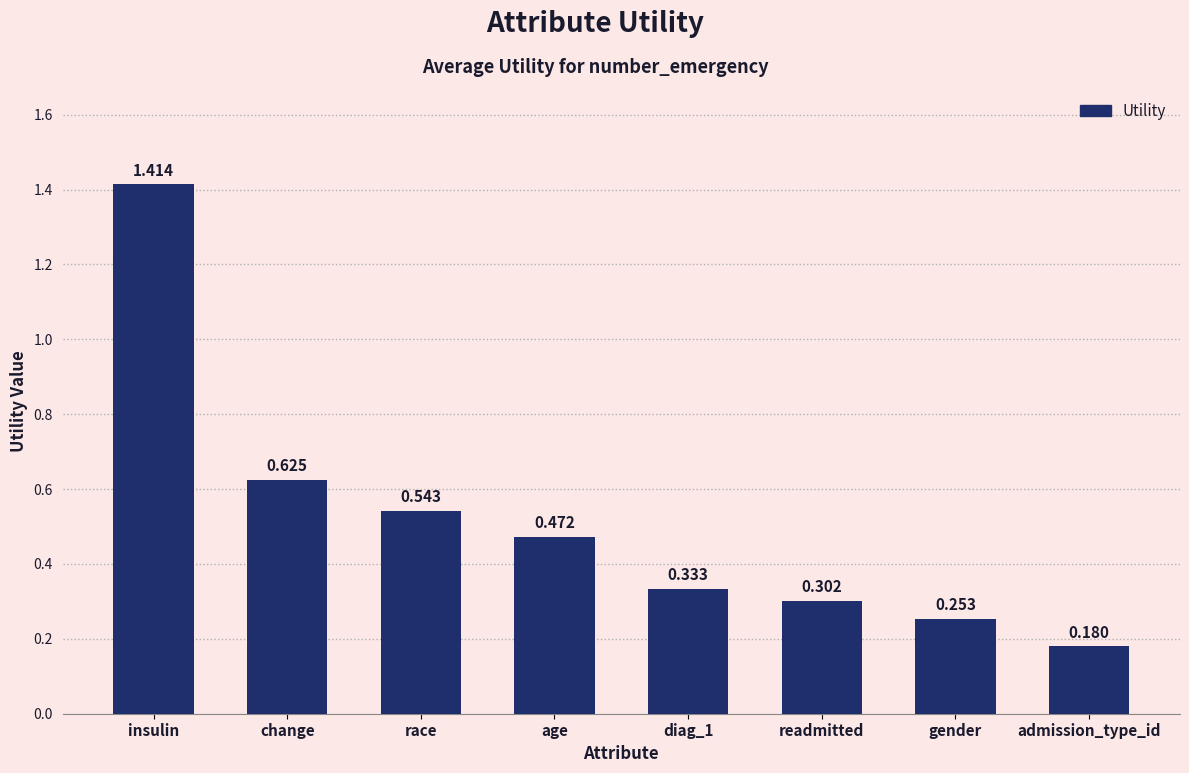

Is it true that the value at diag_1 is 0.2?

False